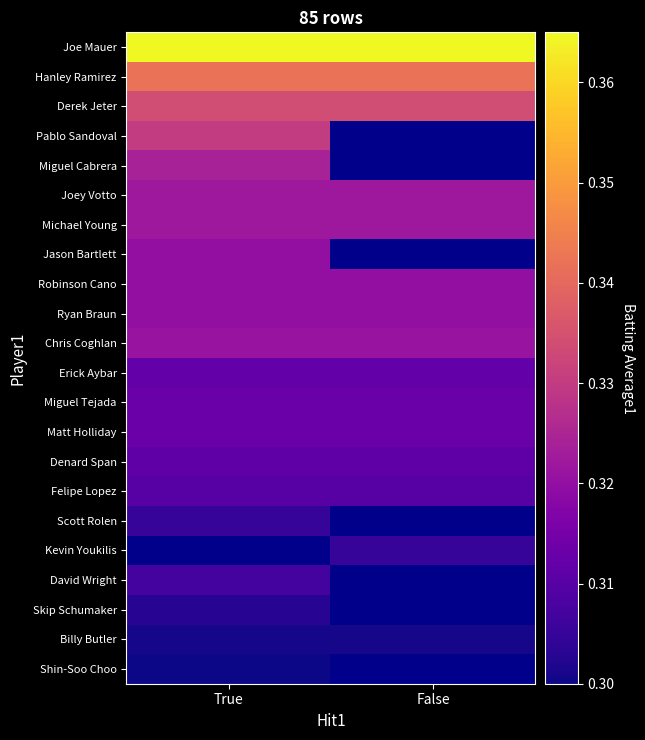

What is the greatest value displayed?

0.4